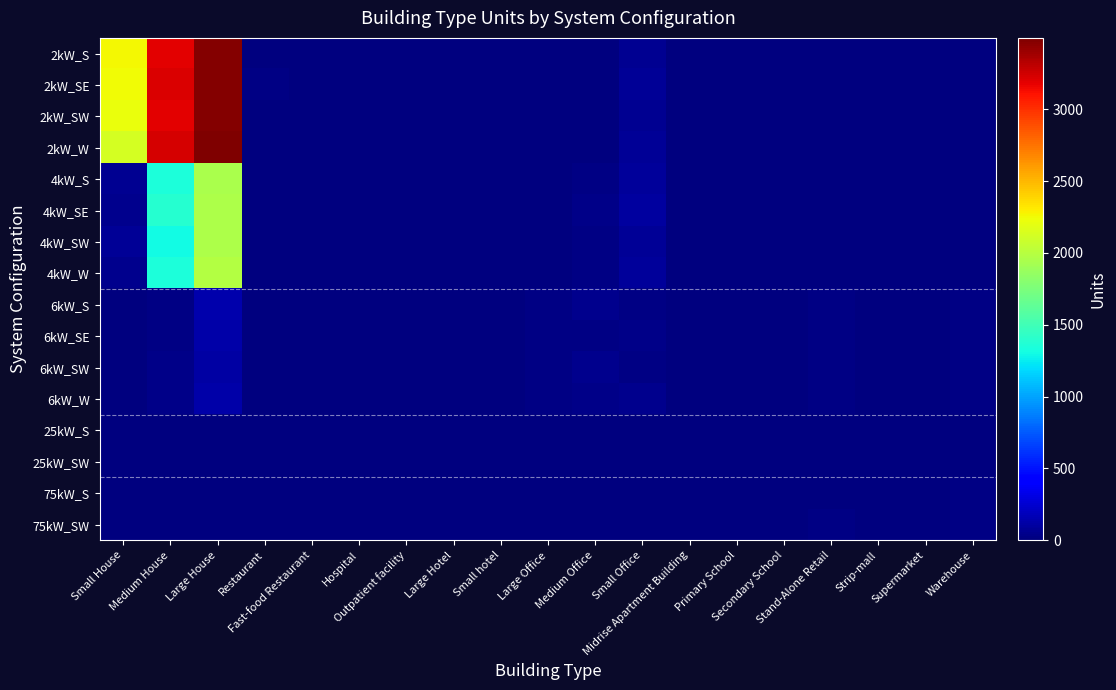

At which category is the sum across all series the highest?

Large House